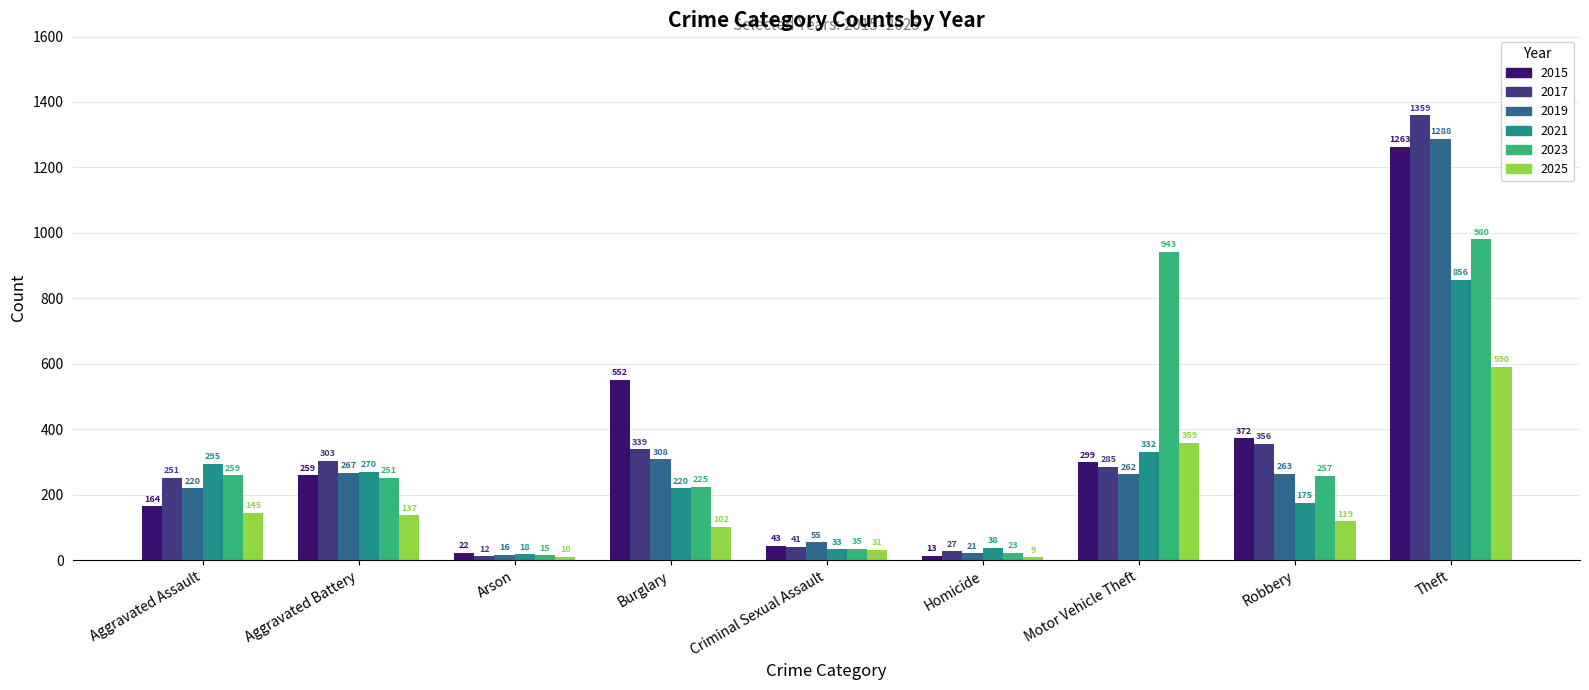

Where does the 2019 series first go above 262?

Aggravated Battery